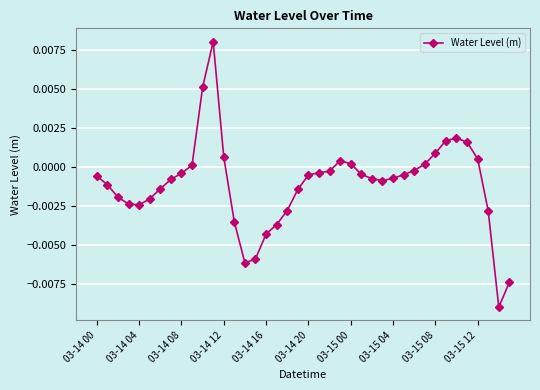

True or false: there are more than 2 points higher than both neighbors.

True